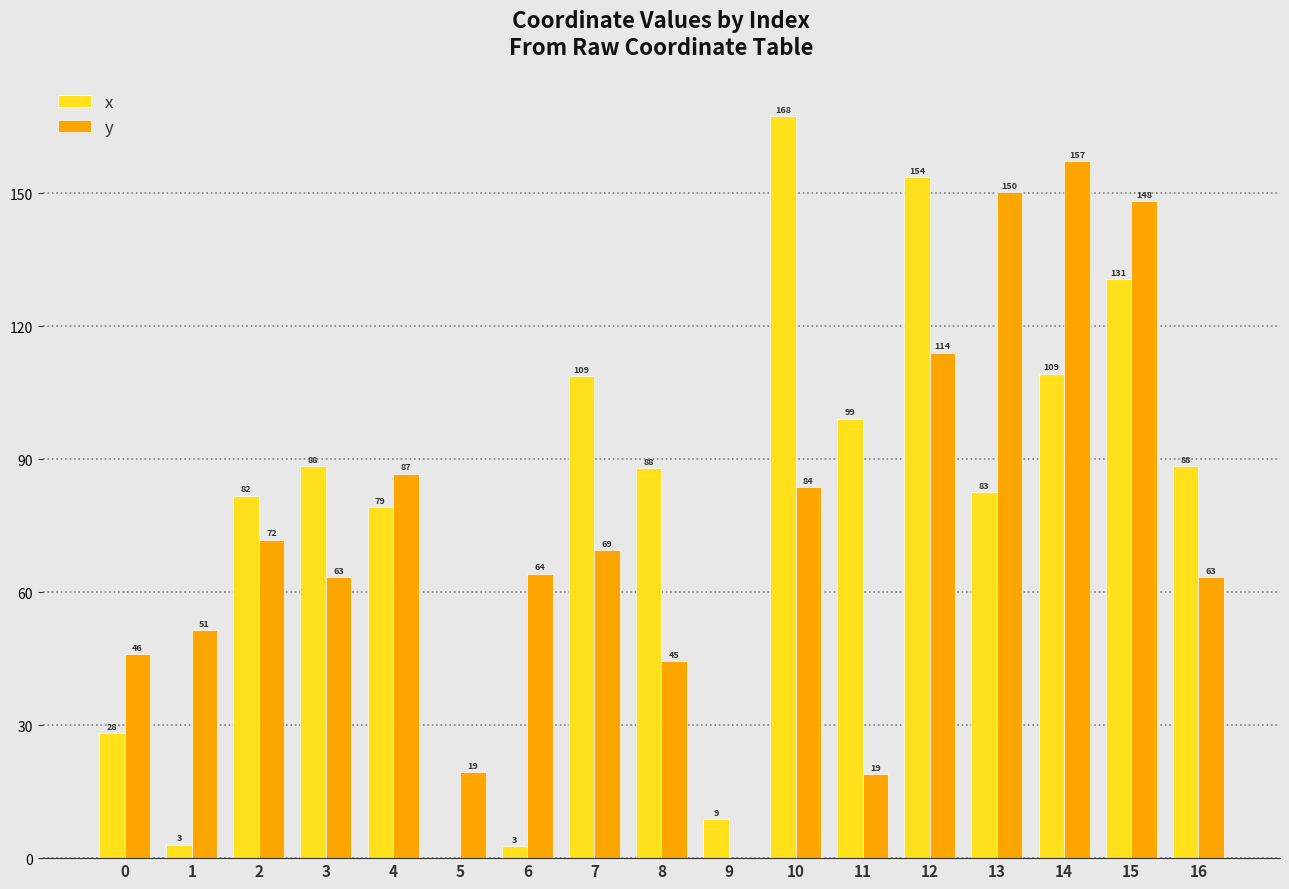

Which category has the highest value in the x series?

10